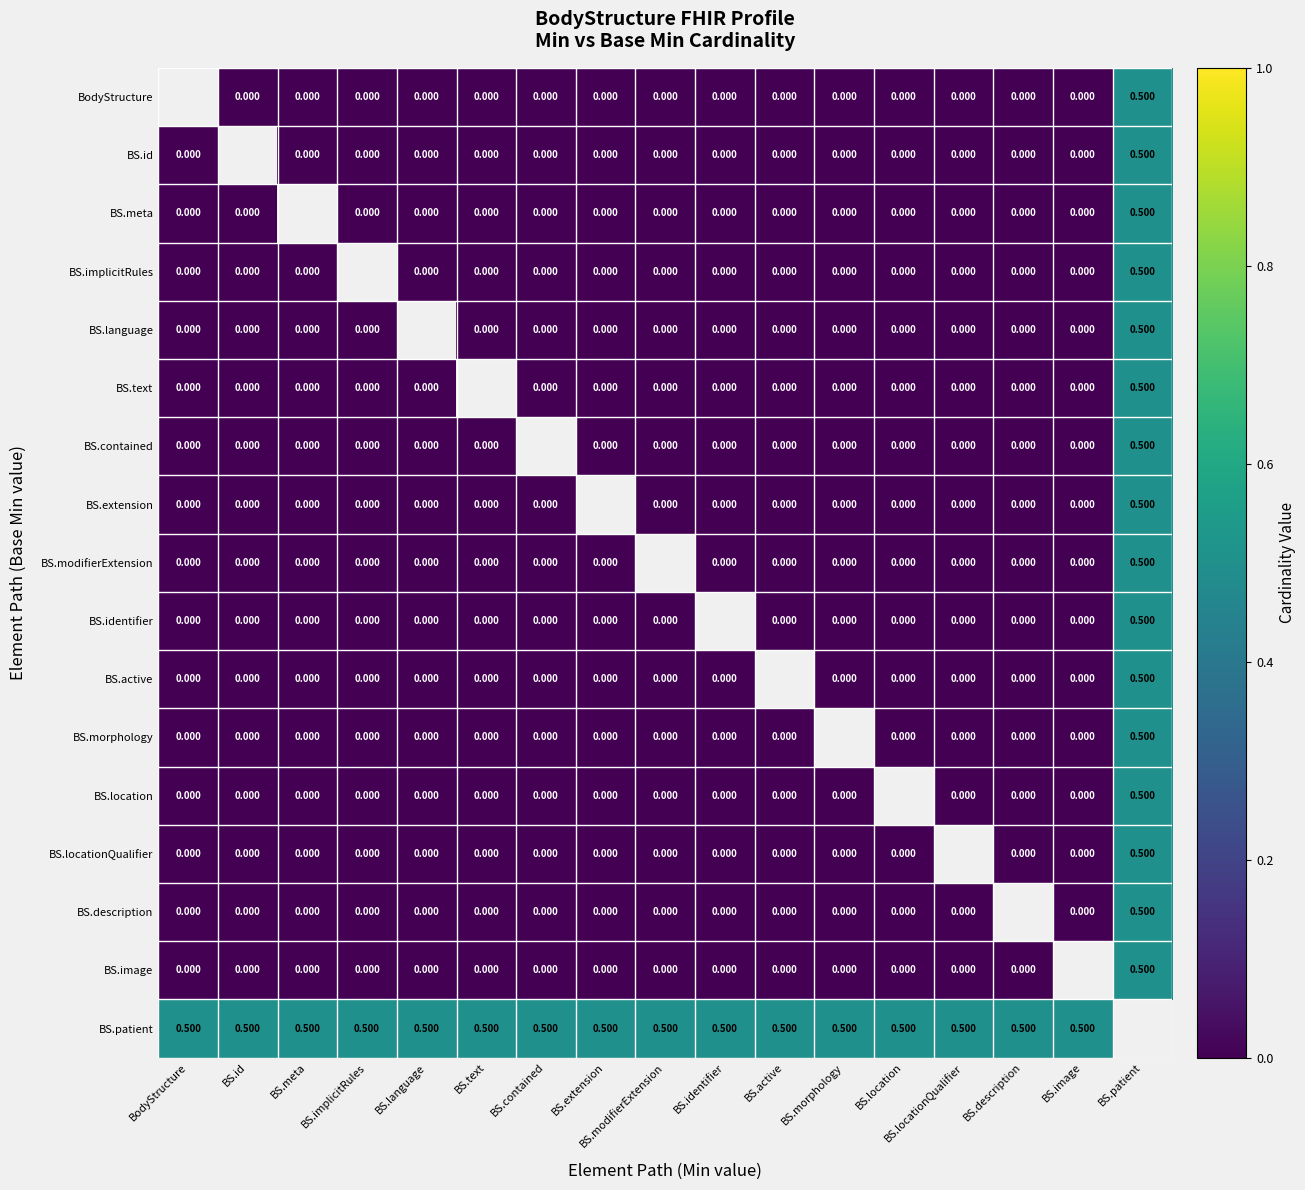

What is the maximum value shown in the chart?

0.5